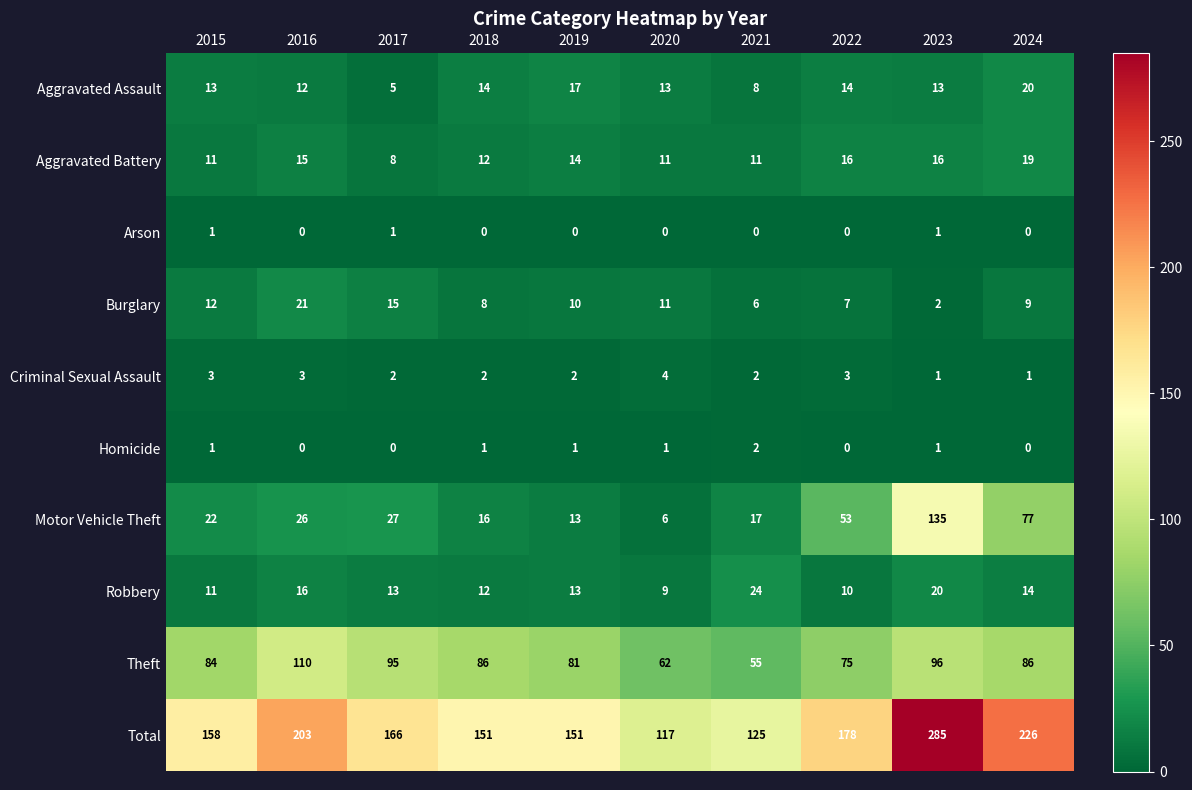

List the series in order of their peak value, lowest first.

Arson, Homicide, Criminal Sexual Assault, Aggravated Battery, Aggravated Assault, Burglary, Robbery, Theft, Motor Vehicle Theft, Total